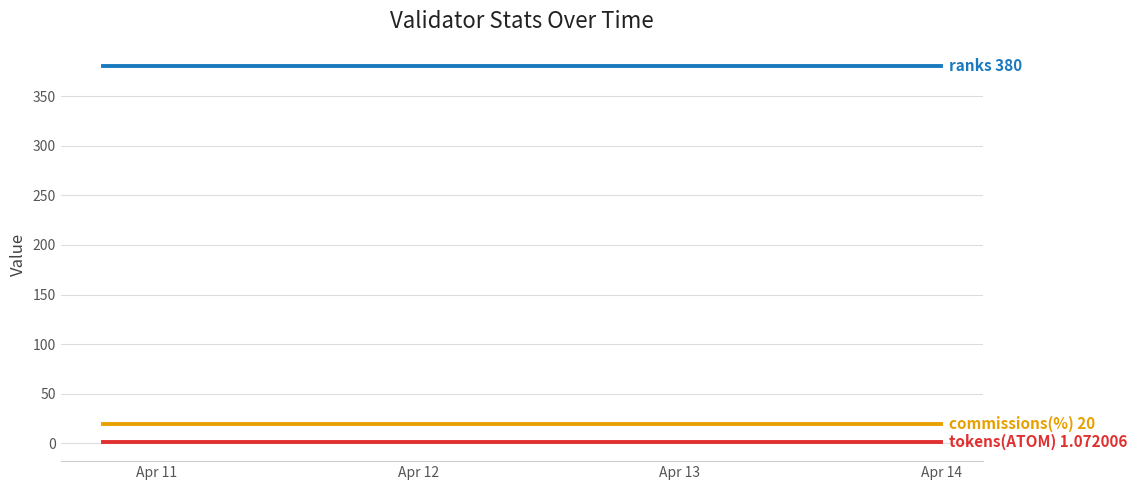

Reading right to left, extract all data points from this chart.

ranks: 380.0	380.0	380.0	380.0	380.0	380.0	380.0	380.0	380.0	380.0	380.0	380.0	380.0	380.0	380.0	380.0	380.0	380.0	380.0	380.0
commissions(%): 20.0	20.0	20.0	20.0	20.0	20.0	20.0	20.0	20.0	20.0	20.0	20.0	20.0	20.0	20.0	20.0	20.0	20.0	20.0	20.0
tokens(ATOM): 1.1	1.1	1.1	1.1	1.1	1.1	1.1	1.1	1.1	1.1	1.1	1.1	1.1	1.1	1.1	1.1	1.1	1.1	1.1	1.1